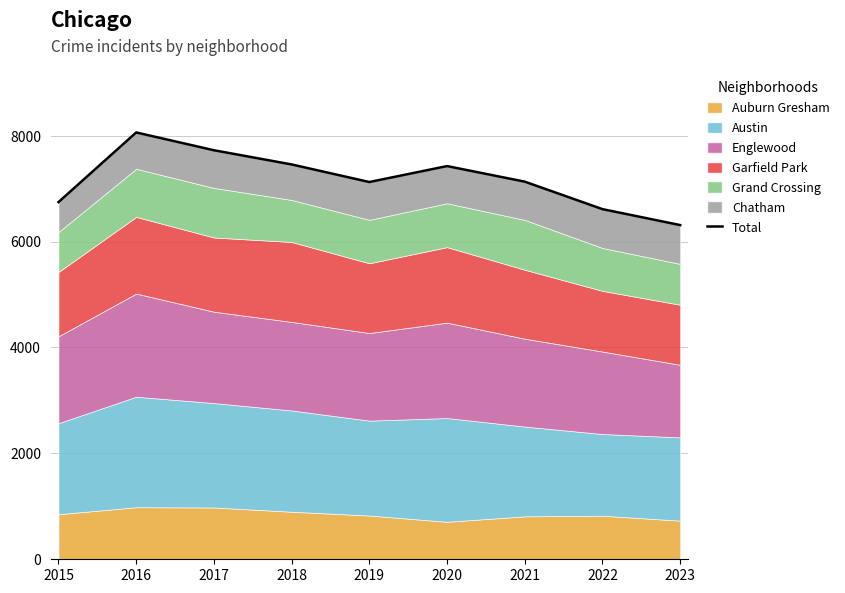

What is the greatest value displayed?

8059